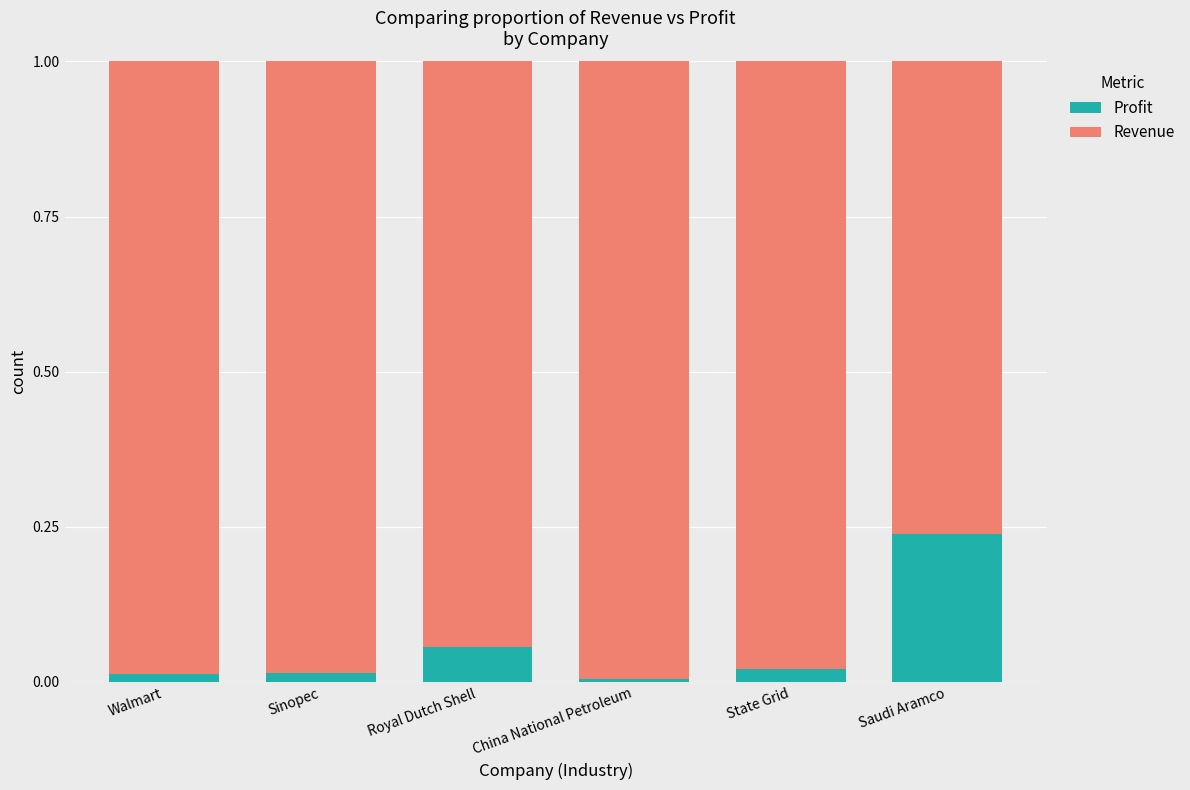

True or false: Profit has a value of 0.0 at Royal Dutch Shell.

False